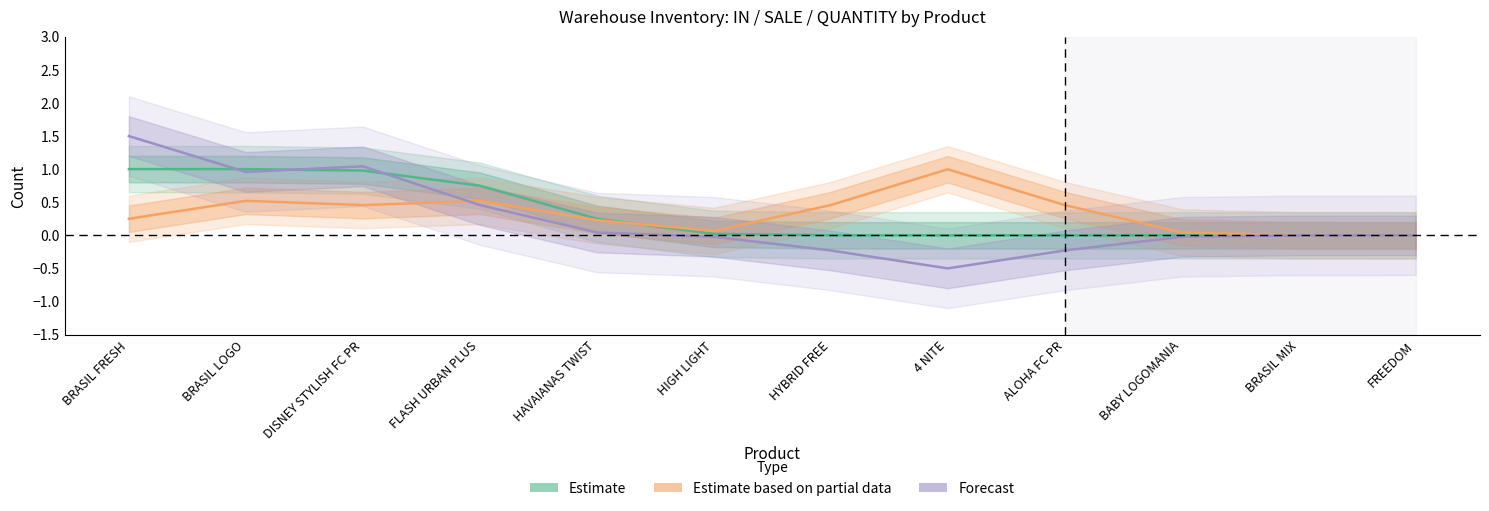

At which label is Forecast closest to 0?

FREEDOM